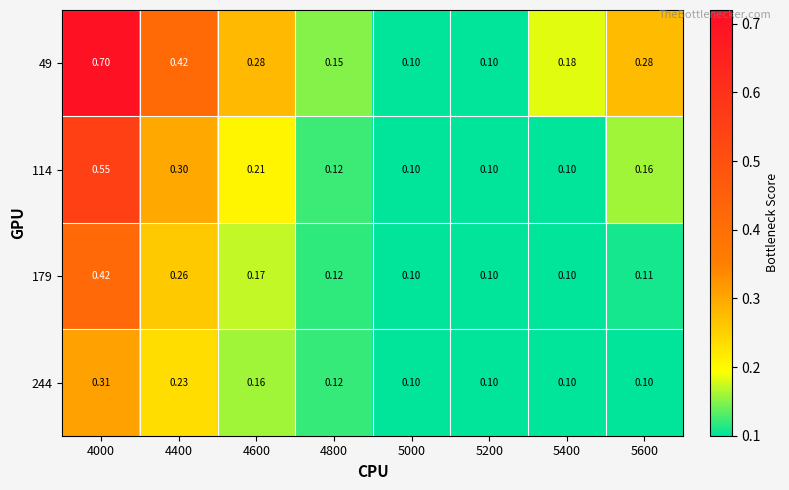

At 4000, list the series in order from smallest to largest.

244, 179, 114, 49